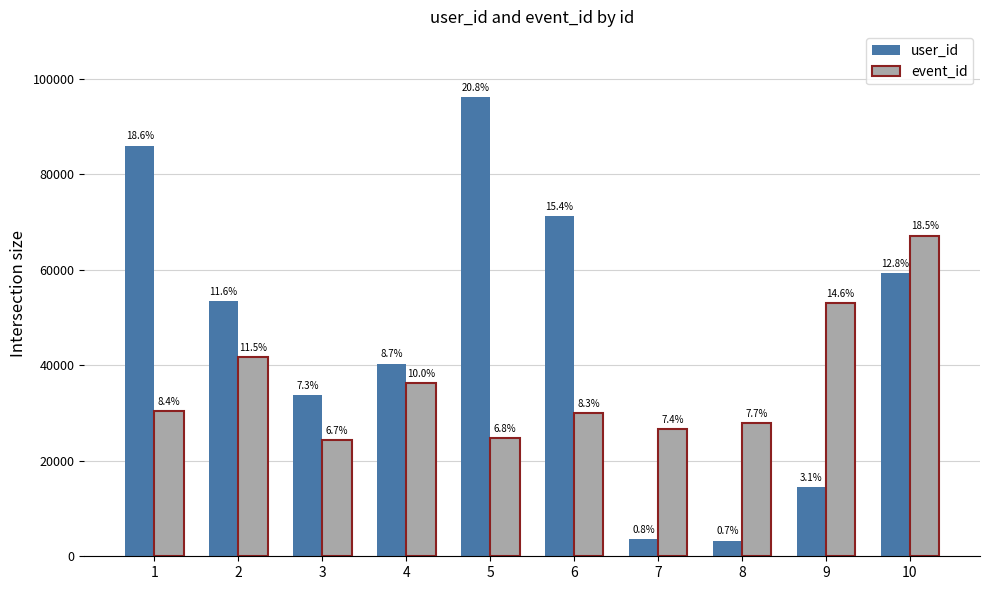

What are all the series names shown in the legend?

user_id, event_id